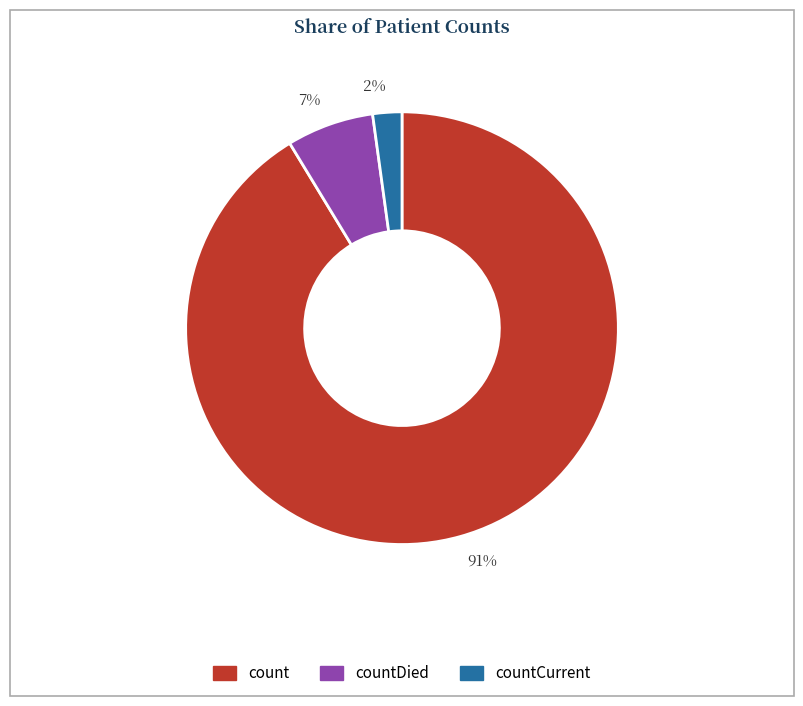

Is the sum of 7% and 91% greater than half?

Yes